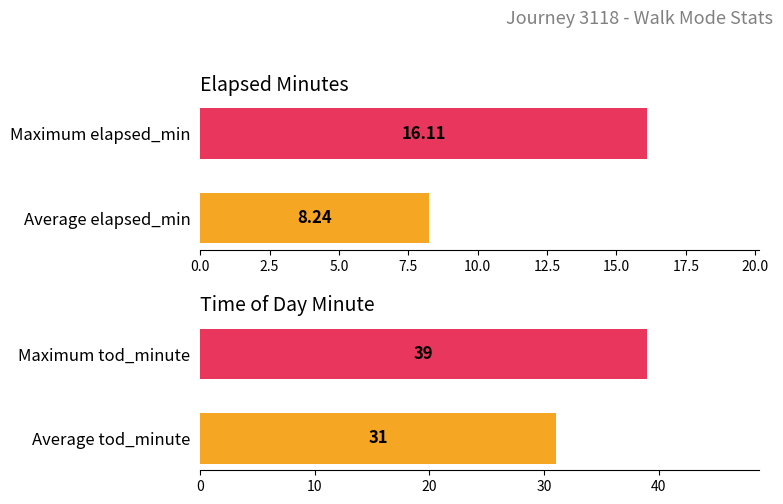

Which has a higher value, Average elapsed_min or Maximum elapsed_min?

Maximum elapsed_min